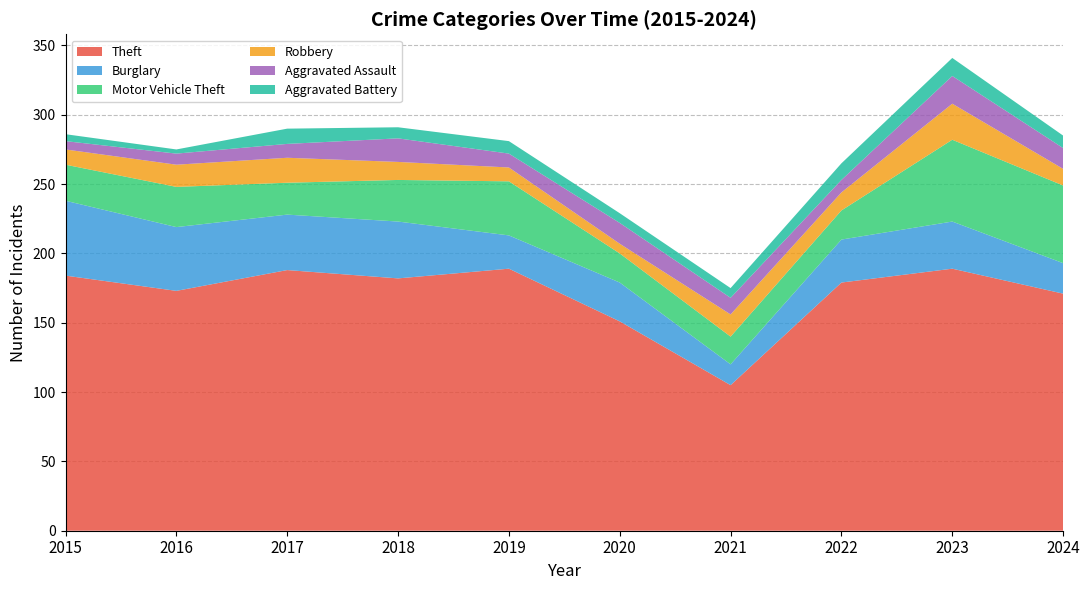

Reading right to left, extract all data points from this chart.

Theft: 171	189	179	105	151	189	182	188	173	184
Burglary: 22	34	31	15	28	24	41	40	46	54
Motor Vehicle Theft: 56	59	21	20	21	39	30	23	29	26
Robbery: 12	26	13	16	7	10	13	18	16	11
Aggravated Assault: 15	20	9	12	15	10	17	10	8	6
Aggravated Battery: 9	13	12	7	7	9	8	11	3	5